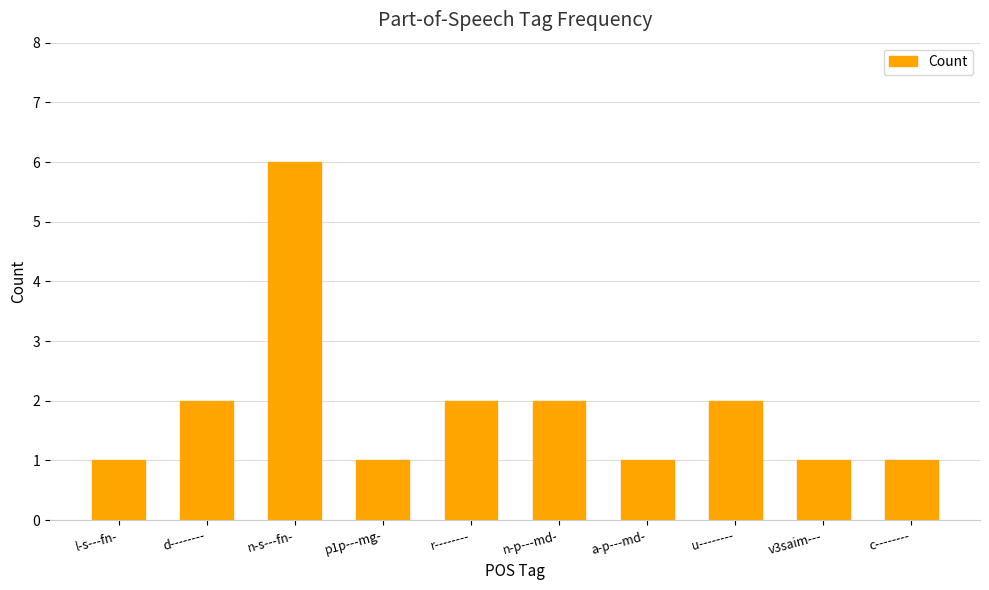

What is the difference between the maximum and minimum values?

5